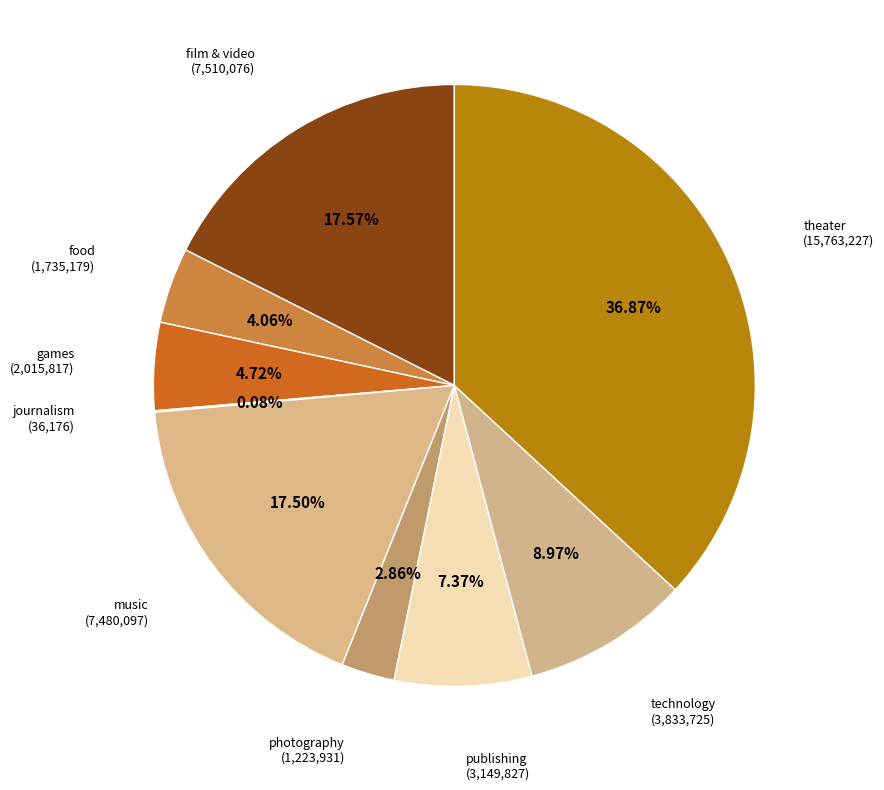

What is the smallest slice in the pie chart?

journalism